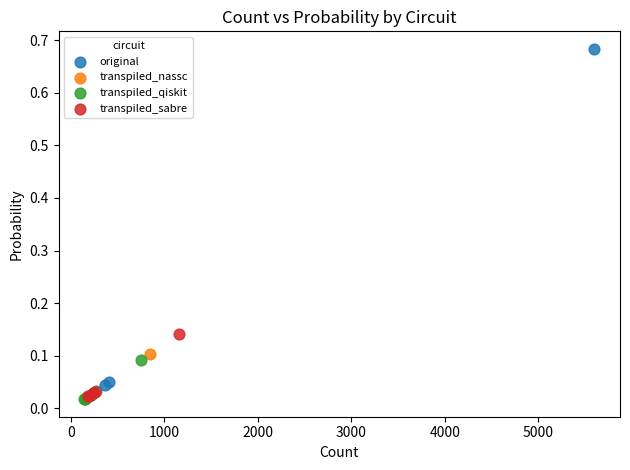

What are all the series names shown in the legend?

original, transpiled_nassc, transpiled_qiskit, transpiled_sabre